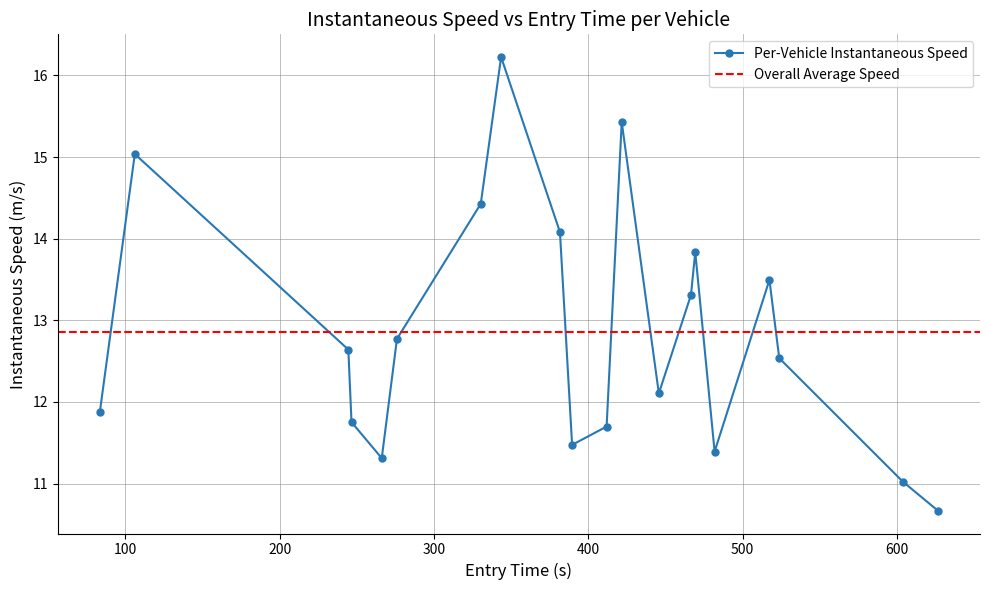

True or false: Per-Vehicle Instantaneous Speed has more than 1 points higher than both neighbors.

True